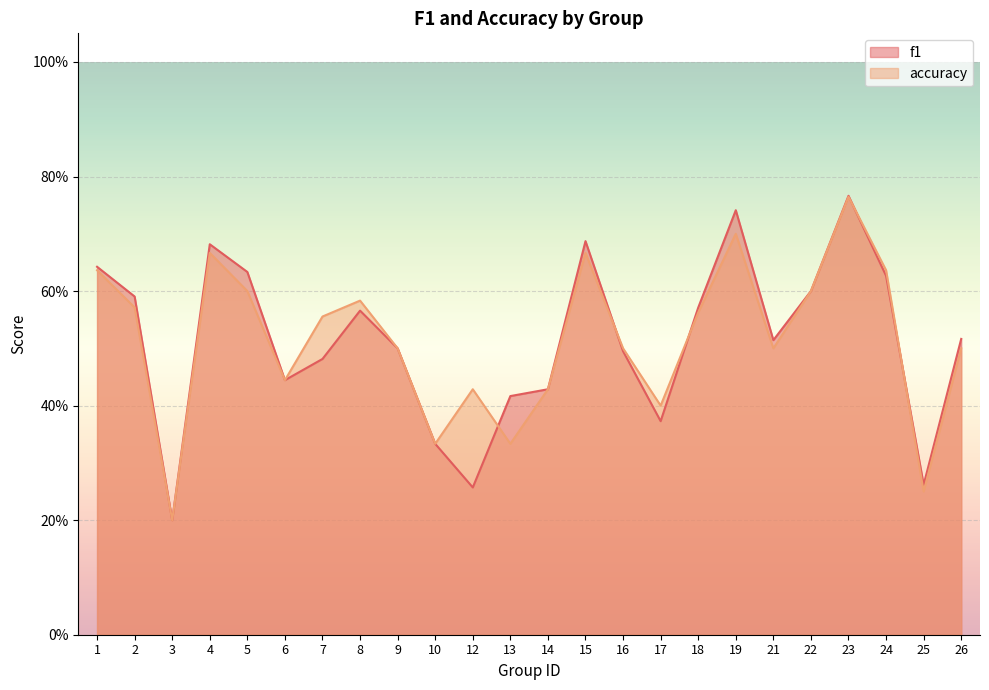

Rank the categories by accuracy value from lowest to highest.

3, 25, 10, 13, 17, 12, 14, 6, 9, 16, 21, 26, 7, 18, 2, 8, 5, 22, 1, 24, 4, 15, 19, 23